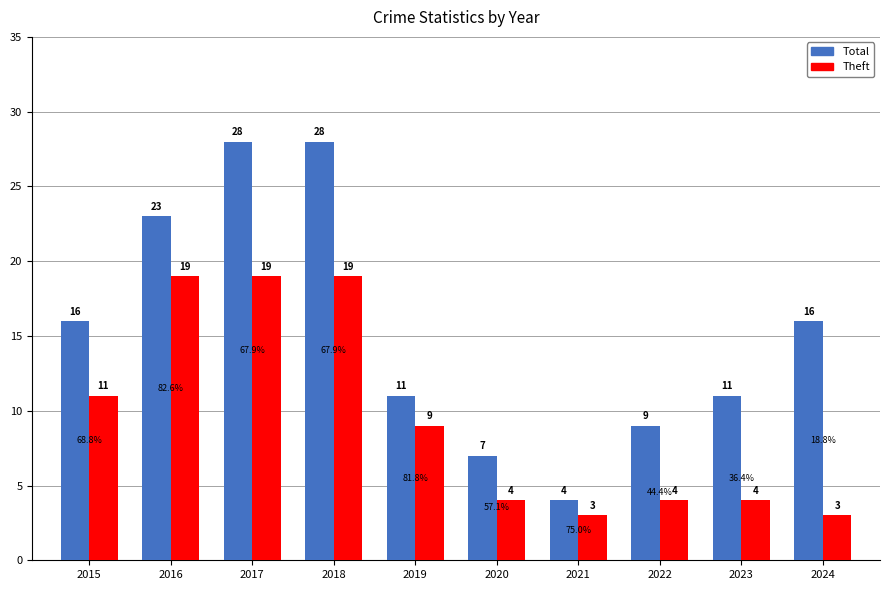

What is the value of the Theft bar at the 5th from the left?

9